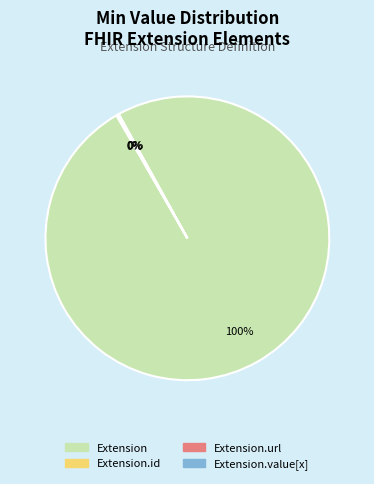

What is the largest slice in the pie chart?

Extension